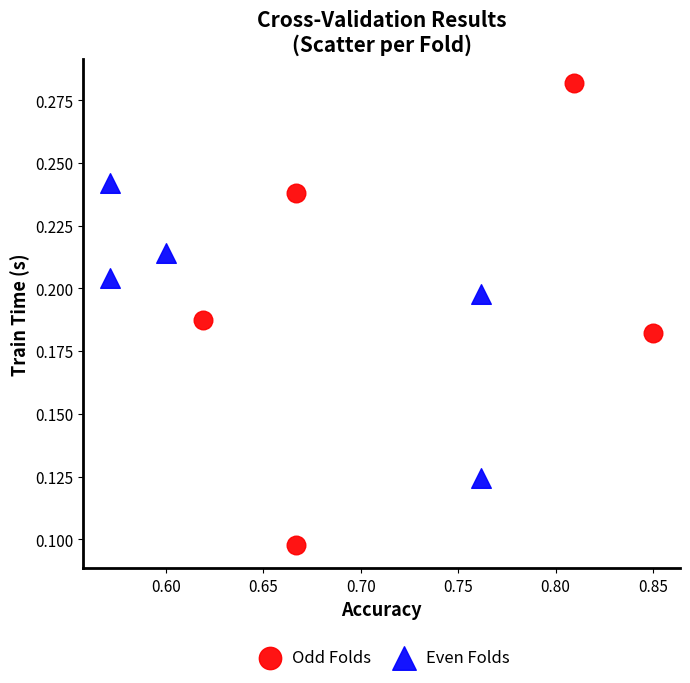

What are all the series names shown in the legend?

Odd Folds, Even Folds